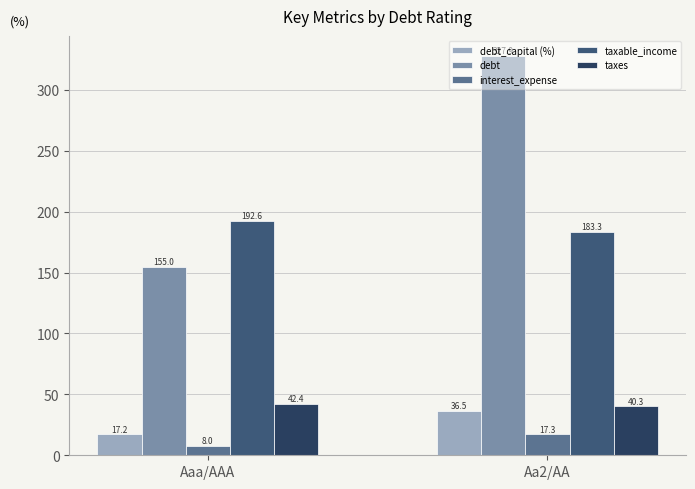

Where does the taxes series first go above 42?

Aaa/AAA